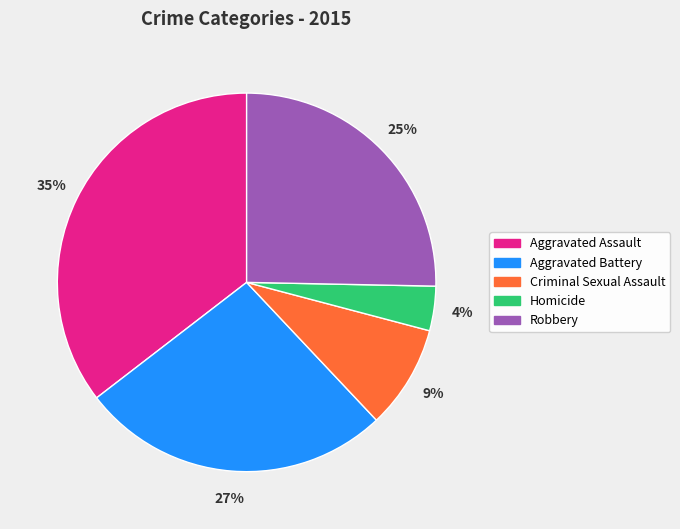

What percentage is the Robbery slice, to the nearest percent?

25%